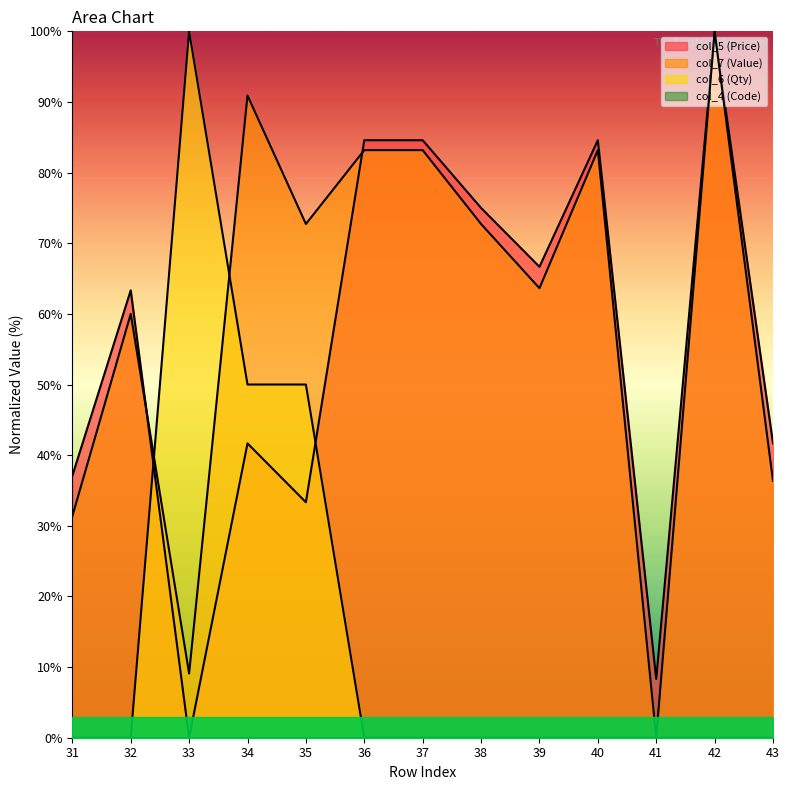

How many data points in col_5 (Price) are above 63?

7